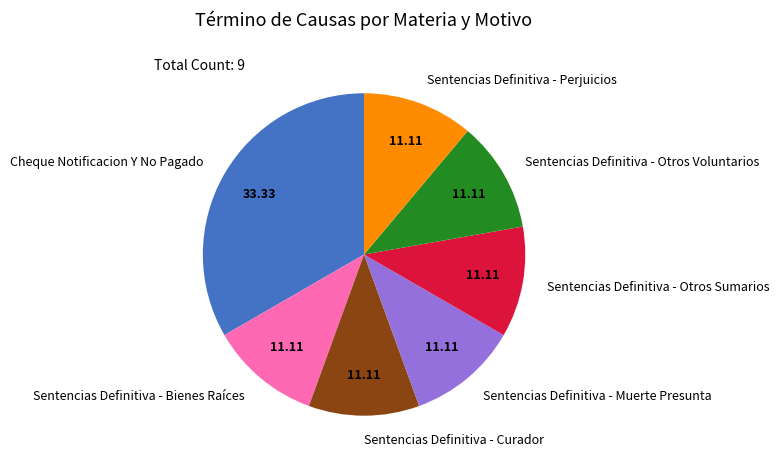

True or false: Sentencias Definitiva - Perjuicios accounts for 25% of the total.

False